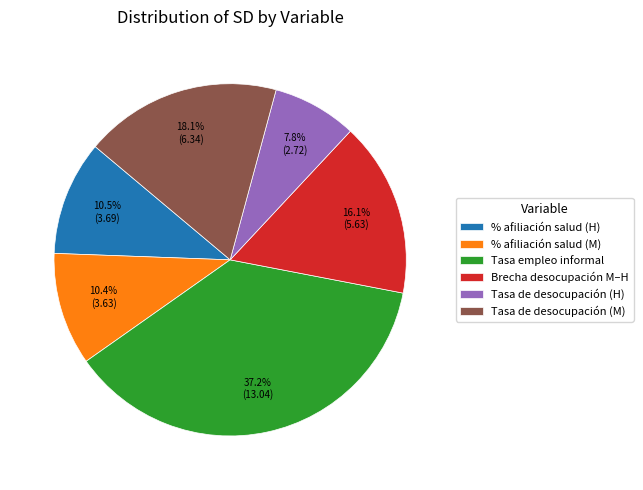

Which has a higher value, Brecha desocupación M–H or % afiliación salud (M)?

Brecha desocupación M–H